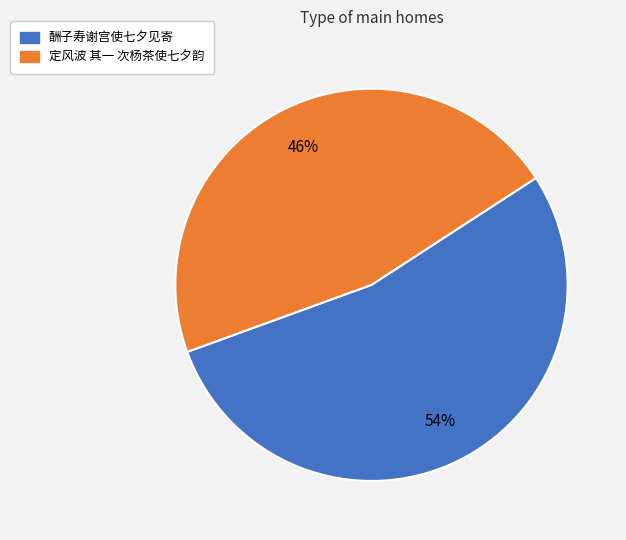

Is it true that 酬子寿谢宫使七夕见寄 is 59% of the pie?

False